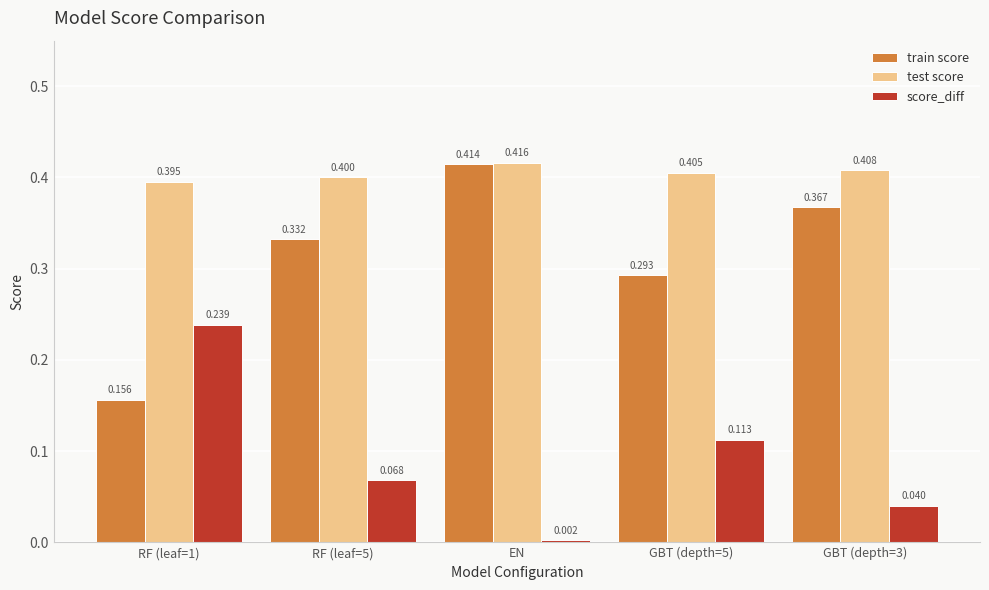

Count the test score values in the range 0 to 1.

5